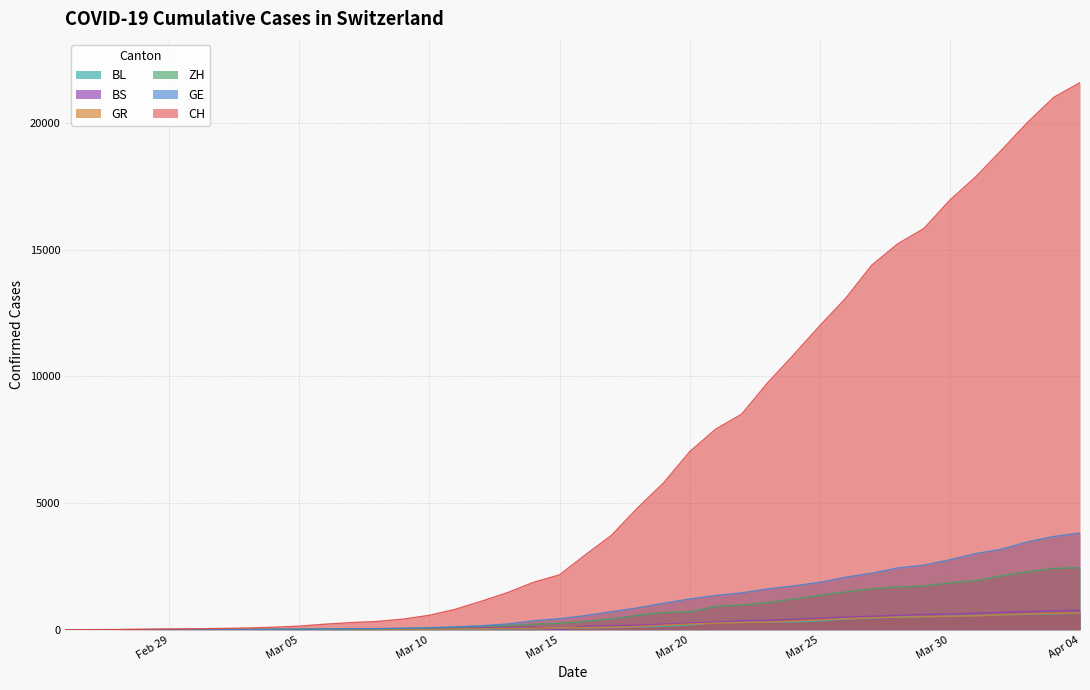

Which category has the highest value across all series?

Apr 04